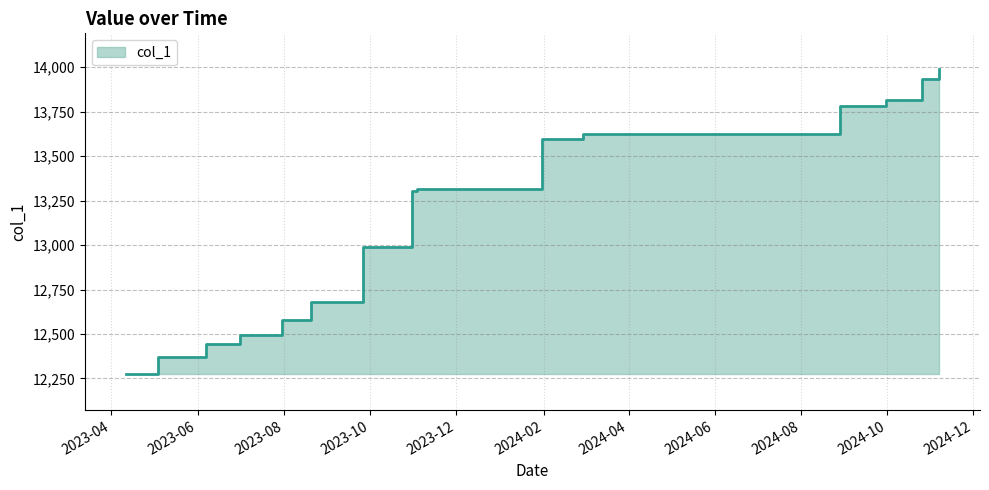

At which category does the chart reach its minimum across all series?

2023-06-07